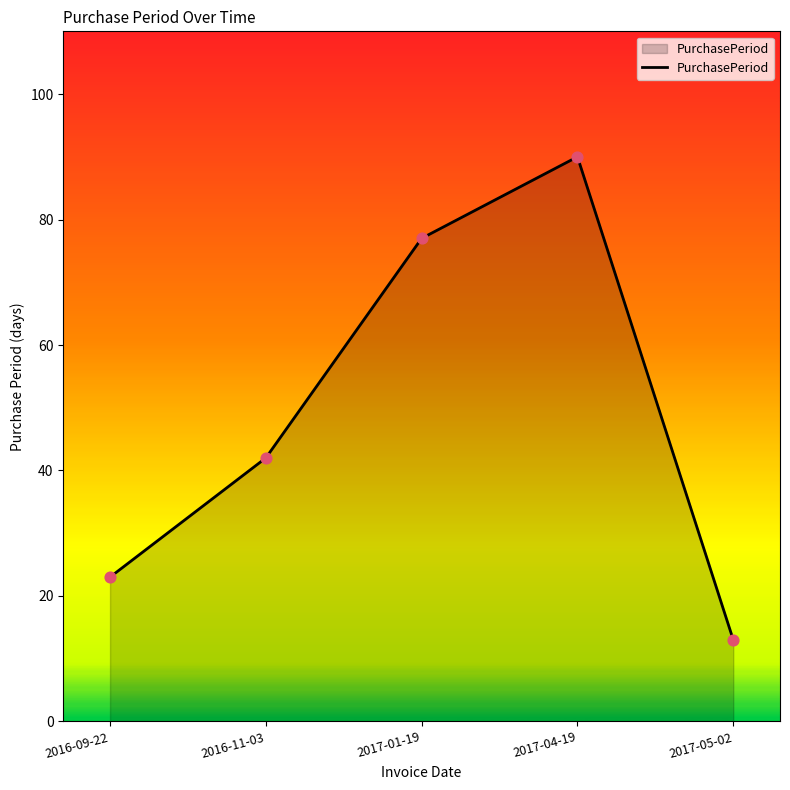

Which has a higher value, 2017-04-19 or 2017-05-02?

2017-04-19